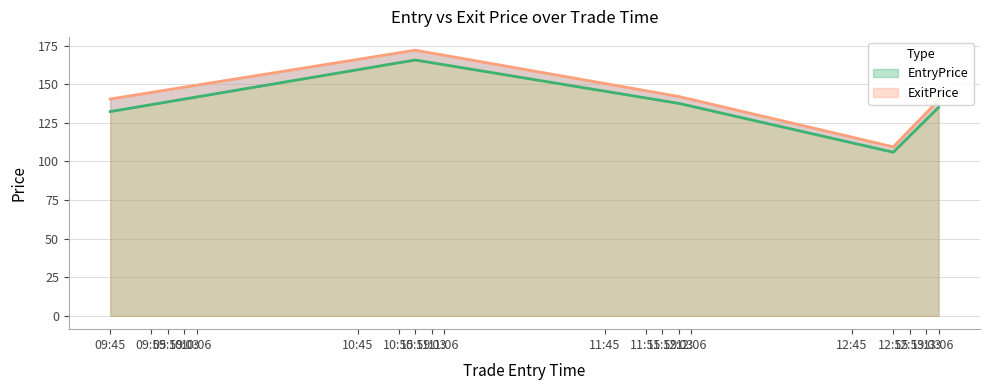

What is the spread (max minus min) of values at 13:06?

4.6